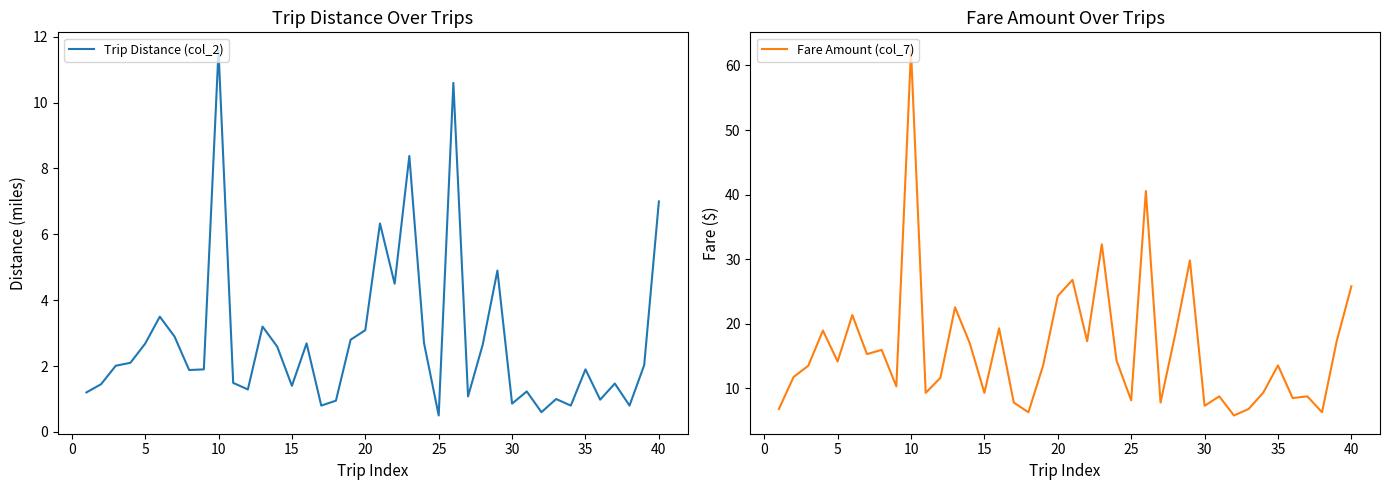

True or false: Trip Distance (col_2) has a value of 12.4 at 40.

False